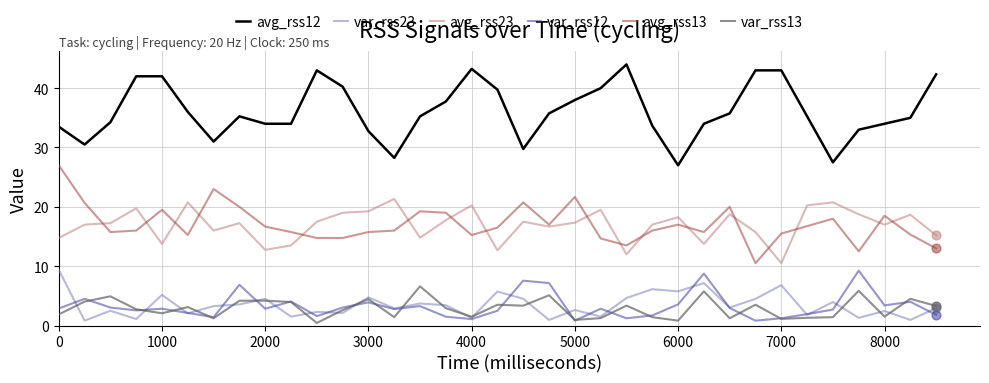

What is the greatest value displayed?

44.0